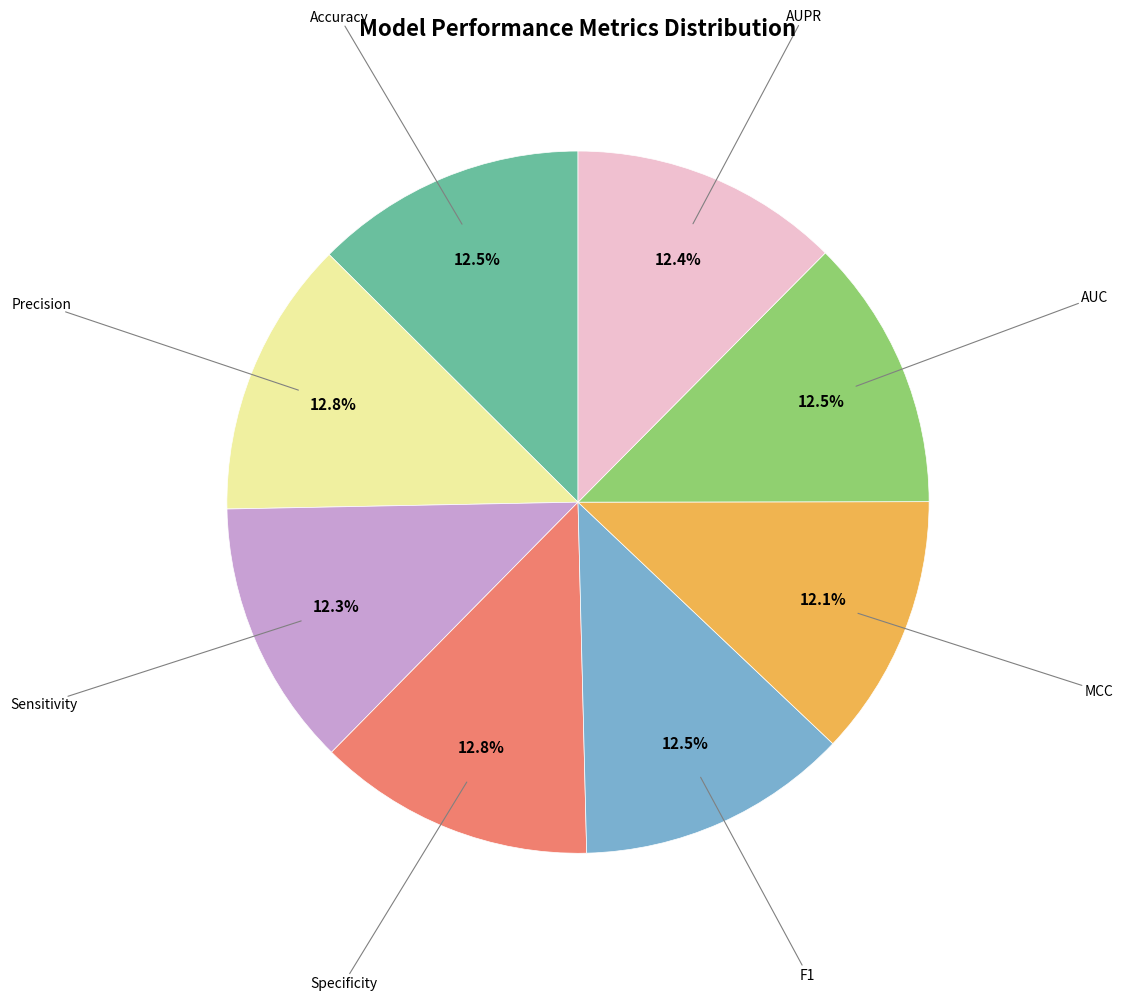

Does any single category account for the majority?

No